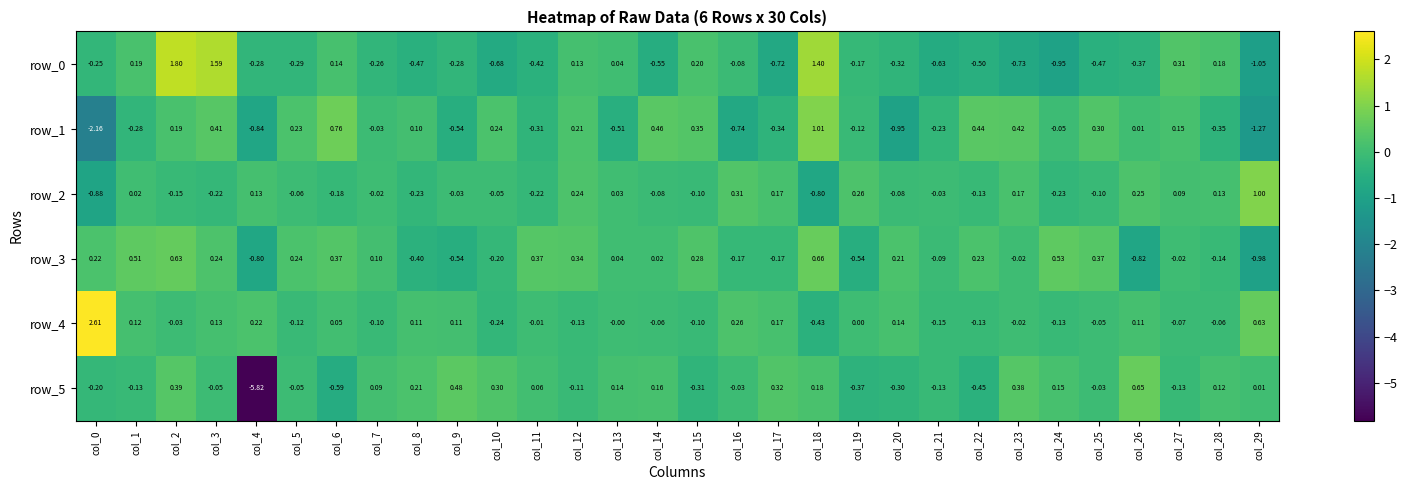

Reading left to right, list all the values displayed in this chart.

row_0: col_0=-0.2	col_1=0.2	col_2=1.8	col_3=1.6	col_4=-0.3	col_5=-0.3	col_6=0.1	col_7=-0.3	col_8=-0.5	col_9=-0.3	col_10=-0.7	col_11=-0.4	col_12=0.1	col_13=0.0	col_14=-0.6	col_15=0.2	col_16=-0.1	col_17=-0.7	col_18=1.4	col_19=-0.2	col_20=-0.3	col_21=-0.6	col_22=-0.5	col_23=-0.7	col_24=-1.0	col_25=-0.5	col_26=-0.4	col_27=0.3	col_28=0.2	col_29=-1.1
row_1: col_0=-2.2	col_1=-0.3	col_2=0.2	col_3=0.4	col_4=-0.8	col_5=0.2	col_6=0.8	col_7=-0.0	col_8=0.1	col_9=-0.5	col_10=0.2	col_11=-0.3	col_12=0.2	col_13=-0.5	col_14=0.5	col_15=0.4	col_16=-0.7	col_17=-0.3	col_18=1.0	col_19=-0.1	col_20=-0.9	col_21=-0.2	col_22=0.4	col_23=0.4	col_24=-0.0	col_25=0.3	col_26=0.0	col_27=0.1	col_28=-0.3	col_29=-1.3
row_2: col_0=-0.9	col_1=0.0	col_2=-0.2	col_3=-0.2	col_4=0.1	col_5=-0.1	col_6=-0.2	col_7=-0.0	col_8=-0.2	col_9=-0.0	col_10=-0.0	col_11=-0.2	col_12=0.2	col_13=0.0	col_14=-0.1	col_15=-0.1	col_16=0.3	col_17=0.2	col_18=-0.8	col_19=0.3	col_20=-0.1	col_21=-0.0	col_22=-0.1	col_23=0.2	col_24=-0.2	col_25=-0.1	col_26=0.2	col_27=0.1	col_28=0.1	col_29=1.0
row_3: col_0=0.2	col_1=0.5	col_2=0.6	col_3=0.2	col_4=-0.8	col_5=0.2	col_6=0.4	col_7=0.1	col_8=-0.4	col_9=-0.5	col_10=-0.2	col_11=0.4	col_12=0.3	col_13=0.0	col_14=0.0	col_15=0.3	col_16=-0.2	col_17=-0.2	col_18=0.7	col_19=-0.5	col_20=0.2	col_21=-0.1	col_22=0.2	col_23=-0.0	col_24=0.5	col_25=0.4	col_26=-0.8	col_27=-0.0	col_28=-0.1	col_29=-1.0
row_4: col_0=2.6	col_1=0.1	col_2=-0.0	col_3=0.1	col_4=0.2	col_5=-0.1	col_6=0.0	col_7=-0.1	col_8=0.1	col_9=0.1	col_10=-0.2	col_11=-0.0	col_12=-0.1	col_13=-0.0	col_14=-0.1	col_15=-0.1	col_16=0.3	col_17=0.2	col_18=-0.4	col_19=0.0	col_20=0.1	col_21=-0.1	col_22=-0.1	col_23=-0.0	col_24=-0.1	col_25=-0.1	col_26=0.1	col_27=-0.1	col_28=-0.1	col_29=0.6
row_5: col_0=-0.2	col_1=-0.1	col_2=0.4	col_3=-0.0	col_4=-5.8	col_5=-0.1	col_6=-0.6	col_7=0.1	col_8=0.2	col_9=0.5	col_10=0.3	col_11=0.1	col_12=-0.1	col_13=0.1	col_14=0.2	col_15=-0.3	col_16=-0.0	col_17=0.3	col_18=0.2	col_19=-0.4	col_20=-0.3	col_21=-0.1	col_22=-0.4	col_23=0.4	col_24=0.2	col_25=-0.0	col_26=0.7	col_27=-0.1	col_28=0.1	col_29=0.0